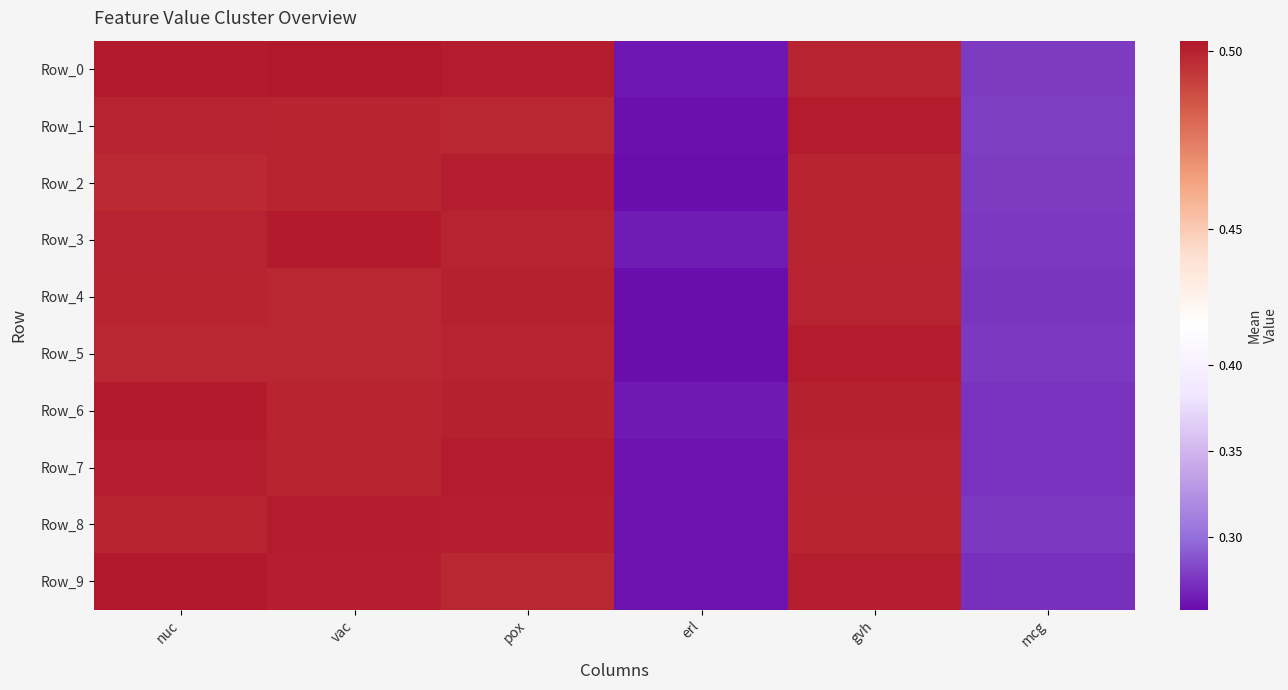

Reading right to left, extract all data points from this chart.

Row_0: mcg=0.3	gvh=0.5	erl=0.3	pox=0.5	vac=0.5	nuc=0.5
Row_1: mcg=0.3	gvh=0.5	erl=0.3	pox=0.5	vac=0.5	nuc=0.5
Row_2: mcg=0.3	gvh=0.5	erl=0.3	pox=0.5	vac=0.5	nuc=0.5
Row_3: mcg=0.3	gvh=0.5	erl=0.3	pox=0.5	vac=0.5	nuc=0.5
Row_4: mcg=0.3	gvh=0.5	erl=0.3	pox=0.5	vac=0.5	nuc=0.5
Row_5: mcg=0.3	gvh=0.5	erl=0.3	pox=0.5	vac=0.5	nuc=0.5
Row_6: mcg=0.3	gvh=0.5	erl=0.3	pox=0.5	vac=0.5	nuc=0.5
Row_7: mcg=0.3	gvh=0.5	erl=0.3	pox=0.5	vac=0.5	nuc=0.5
Row_8: mcg=0.3	gvh=0.5	erl=0.3	pox=0.5	vac=0.5	nuc=0.5
Row_9: mcg=0.3	gvh=0.5	erl=0.3	pox=0.5	vac=0.5	nuc=0.5